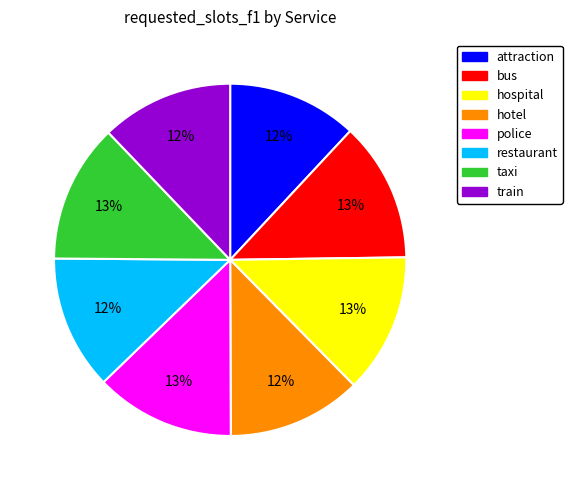

True or false: attraction accounts for 12% of the total.

True